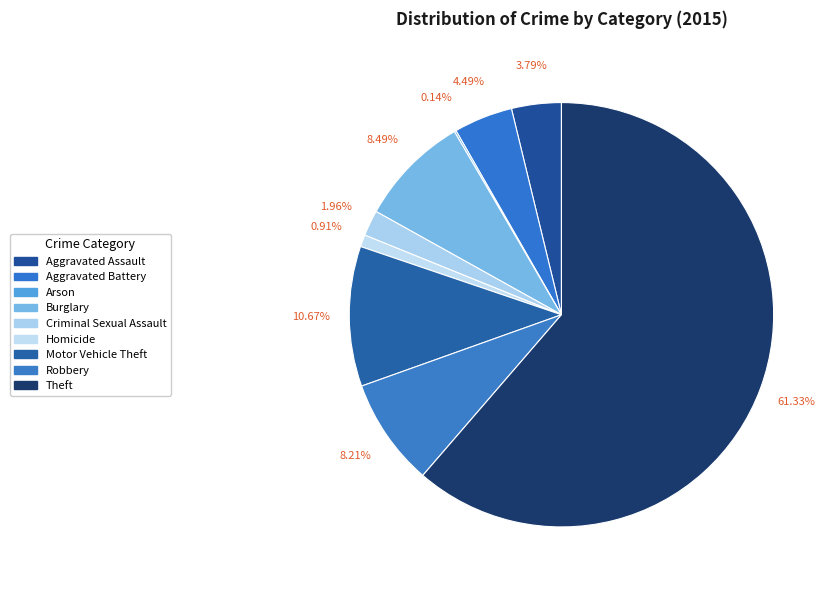

How much of the chart is everything except Aggravated Assault?

96.2%